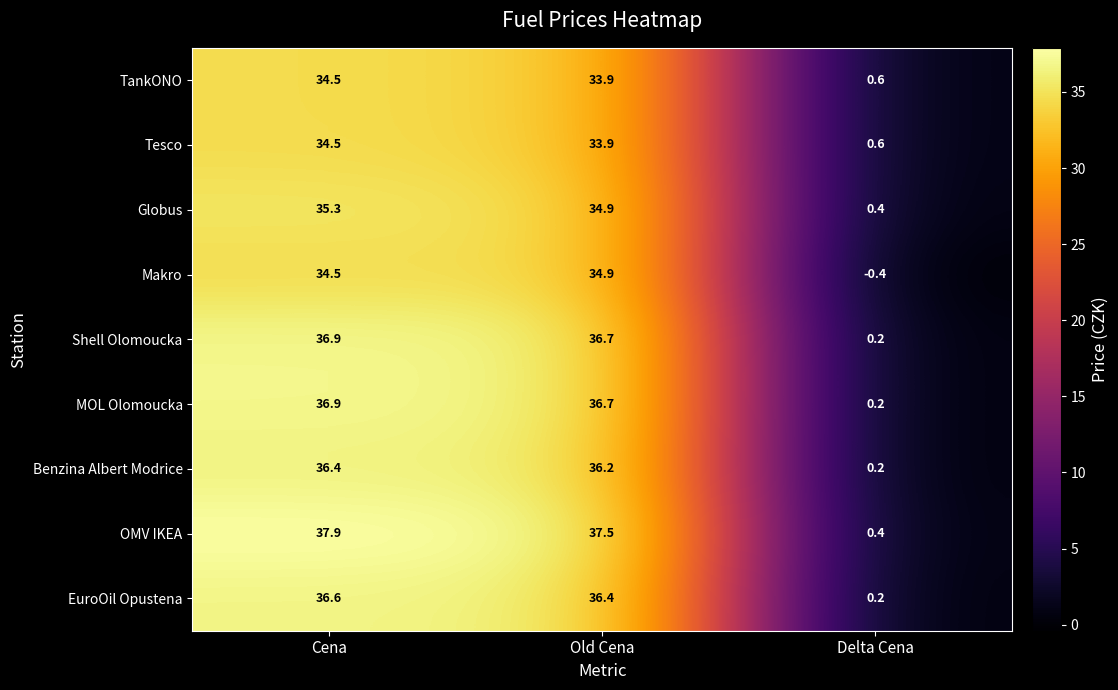

Reading left to right, list all the values displayed in this chart.

TankONO: Cena=34.5	Old Cena=33.9	Delta Cena=0.6
Tesco: Cena=34.5	Old Cena=33.9	Delta Cena=0.6
Globus: Cena=35.3	Old Cena=34.9	Delta Cena=0.4
Makro: Cena=34.5	Old Cena=34.9	Delta Cena=-0.4
Shell Olomoucka: Cena=36.9	Old Cena=36.7	Delta Cena=0.2
MOL Olomoucka: Cena=36.9	Old Cena=36.7	Delta Cena=0.2
Benzina Albert Modrice: Cena=36.4	Old Cena=36.2	Delta Cena=0.2
OMV IKEA: Cena=37.9	Old Cena=37.5	Delta Cena=0.4
EuroOil Opustena: Cena=36.6	Old Cena=36.4	Delta Cena=0.2